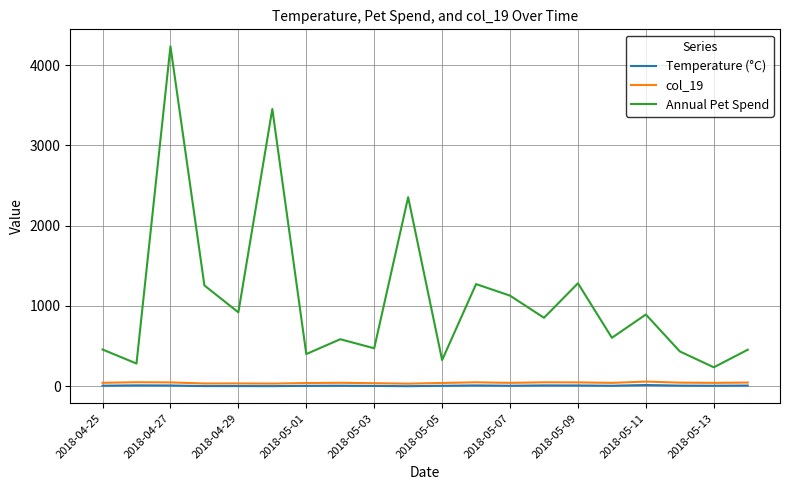

True or false: Temperature (°C) and Annual Pet Spend intersect in this chart.

False